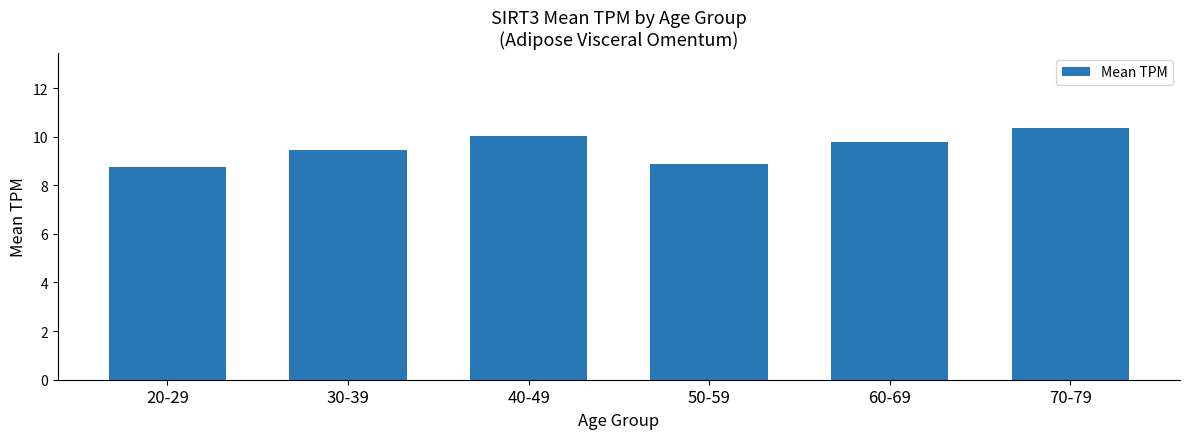

How many categories are shown in the chart?

6